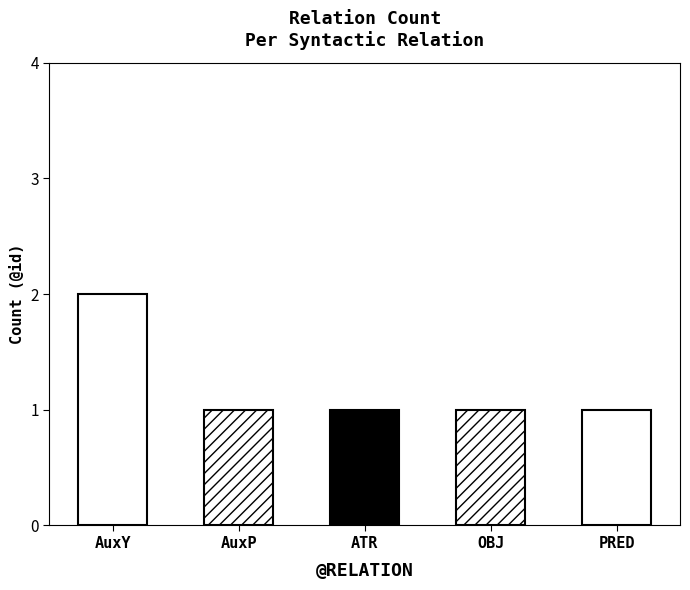

True or false: the data shows 2 at OBJ.

False